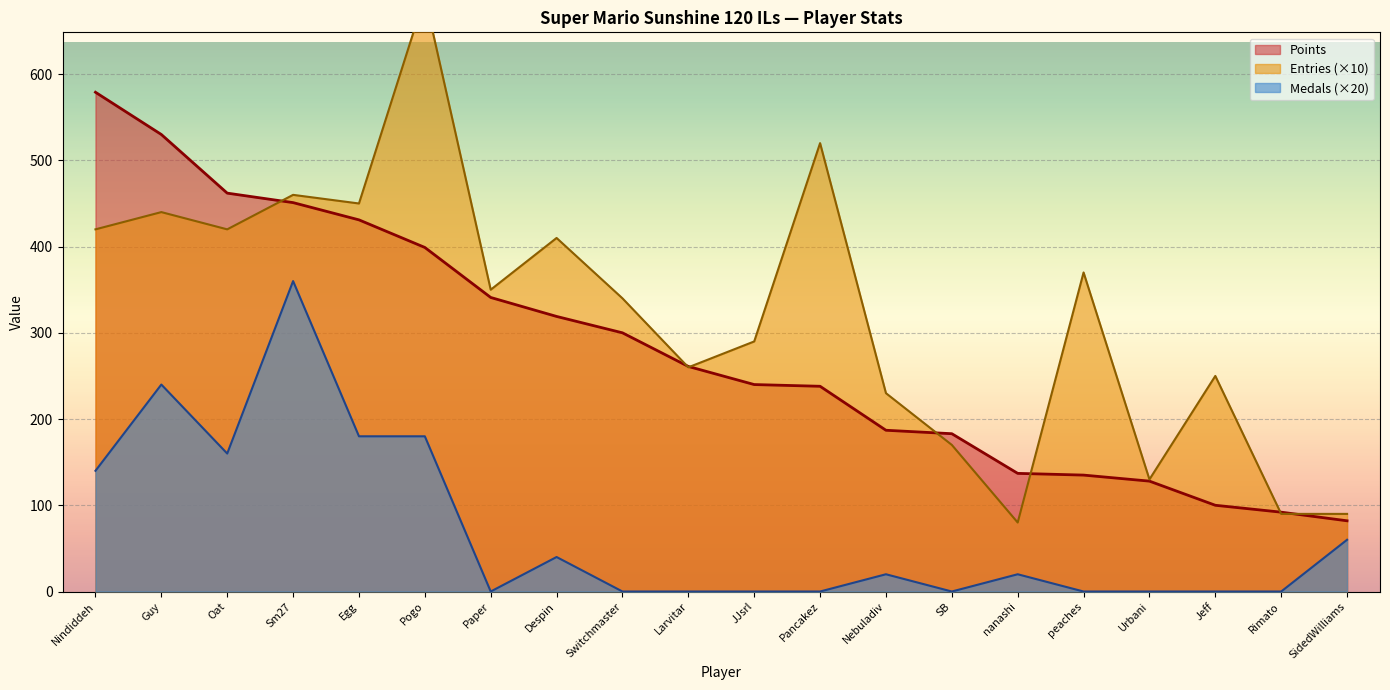

At which category does the chart reach its minimum across all series?

Paper